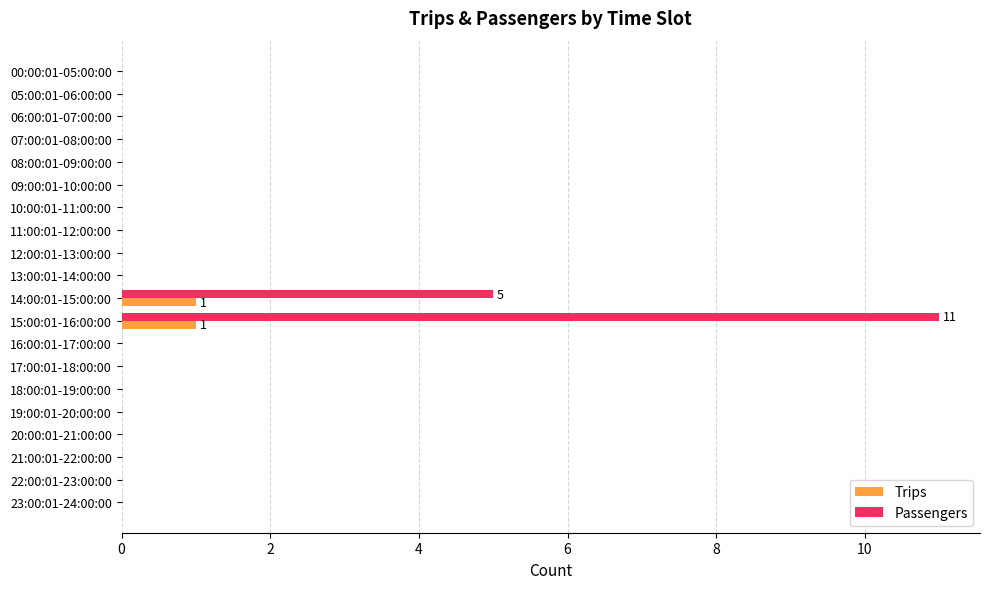

What is the sum of all Passengers values?

16